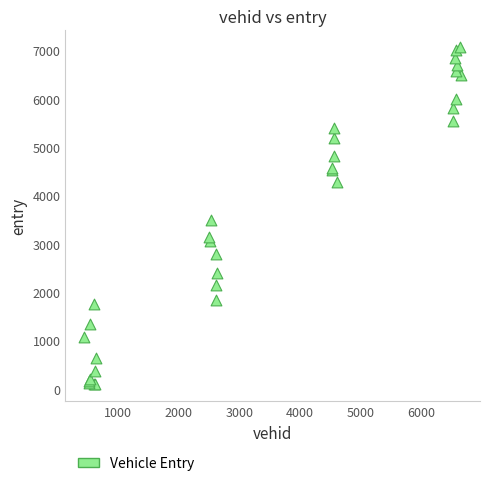

What Y value in the scatter plot is closest to 3577?

3487.3